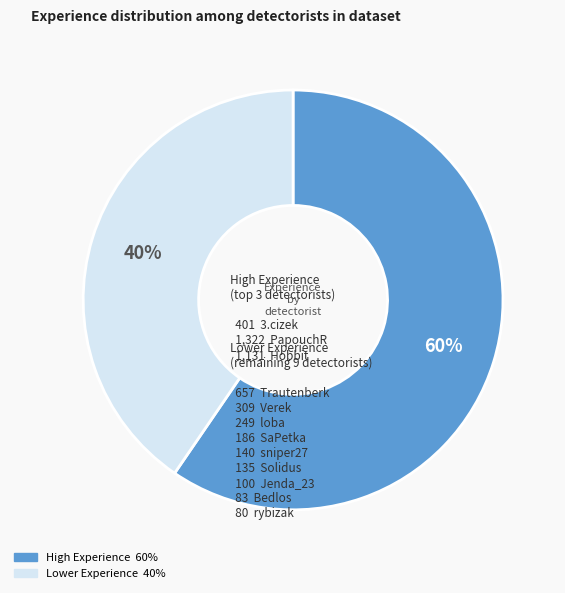

Is there a majority slice in this chart?

Yes